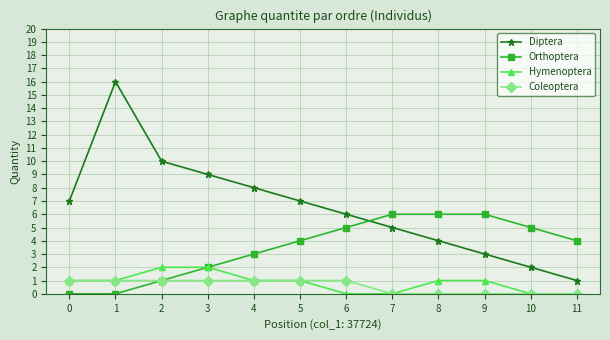

What is the maximum value shown in the chart?

16